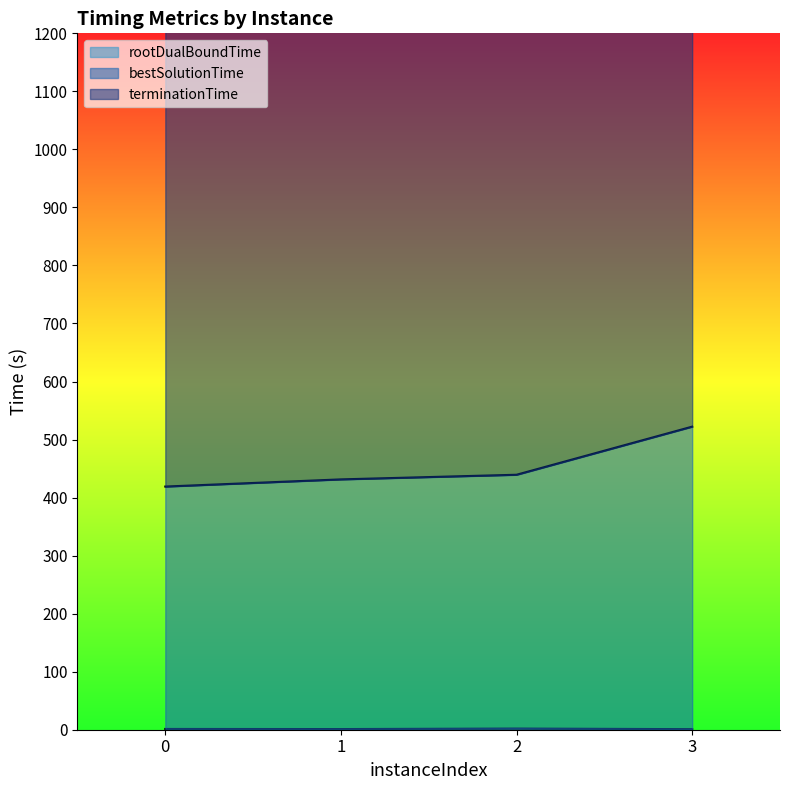

What is the difference between the bestSolutionTime values at 2 and 1?

8.0